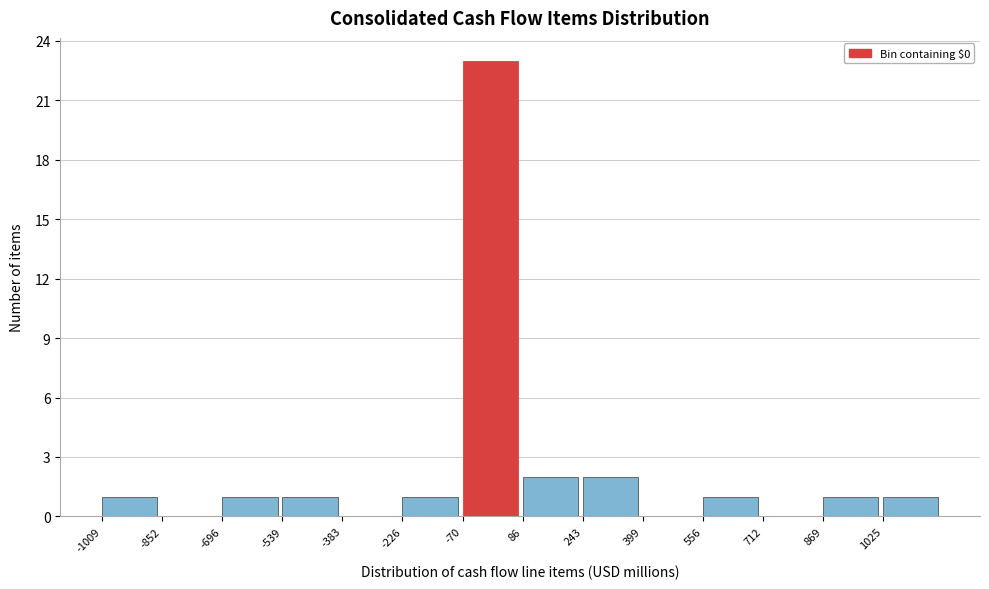

Over which range of the x-axis is the bar tallest?

-60 to 80